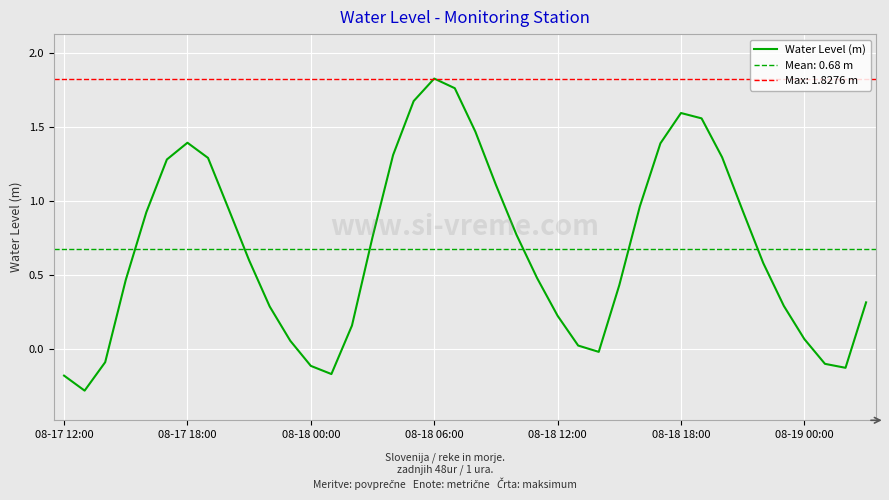

At which label does Water Level (m) reach its peak?

08-18 06:00